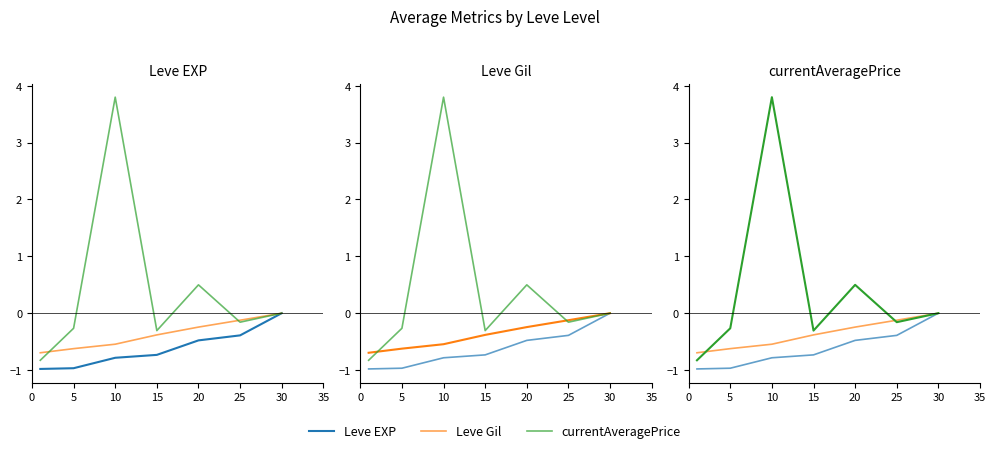

Is the value of Leve Gil at 30 greater than the value of Leve EXP at 20?

Yes